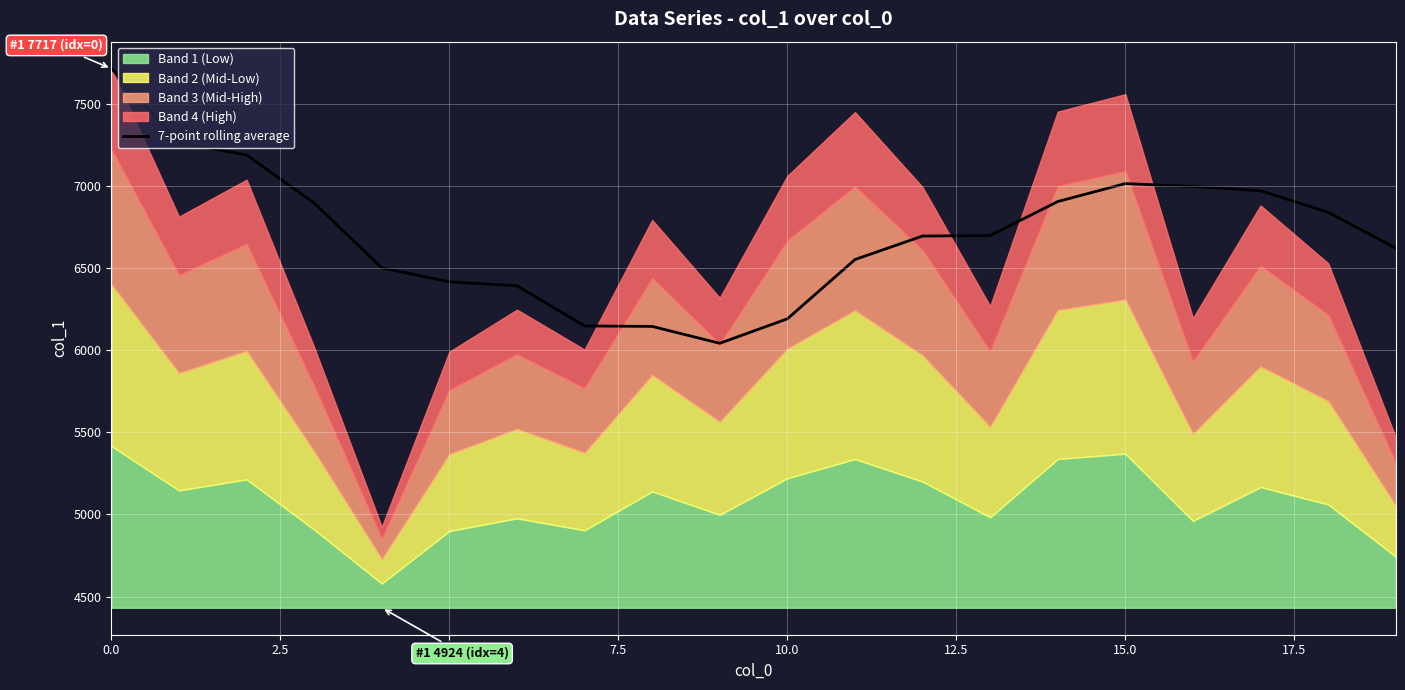

Reading right to left, what are all the values shown in this chart?

6623.6	6841.4	6973.0	6998.7	7016.4	6907.0	6699.9	6696.9	6553.6	6192.4	6043.3	6146.1	6149.0	6393.6	6417.8	6503.0	6897.8	7190.7	7266.0	7717.0